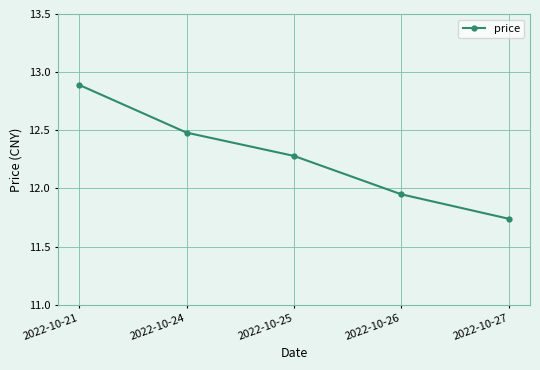

How many series are shown in this chart?

1